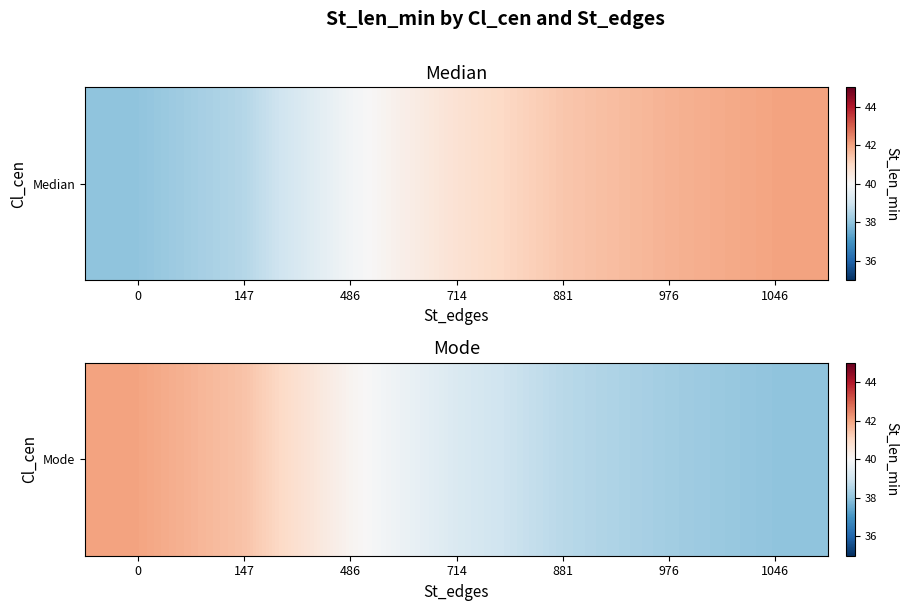

Where is the data nearest to the value 40?

486